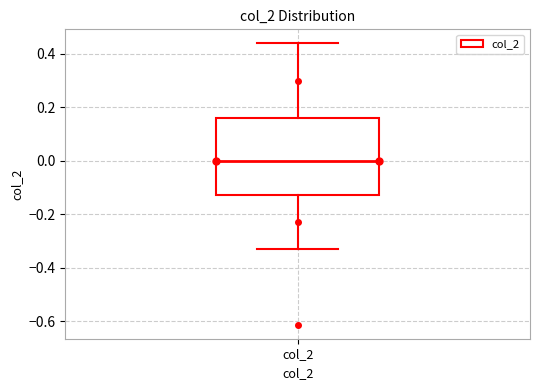

Transcribe this box plot: give where the median line is, the range the box spans, and where the two whiskers end, as read against the y-axis. The values are not printed on the chart, so give them approximately, as read against the axis.

median 0.00, box -0.12 to 0.16, whiskers -0.34 to 0.44